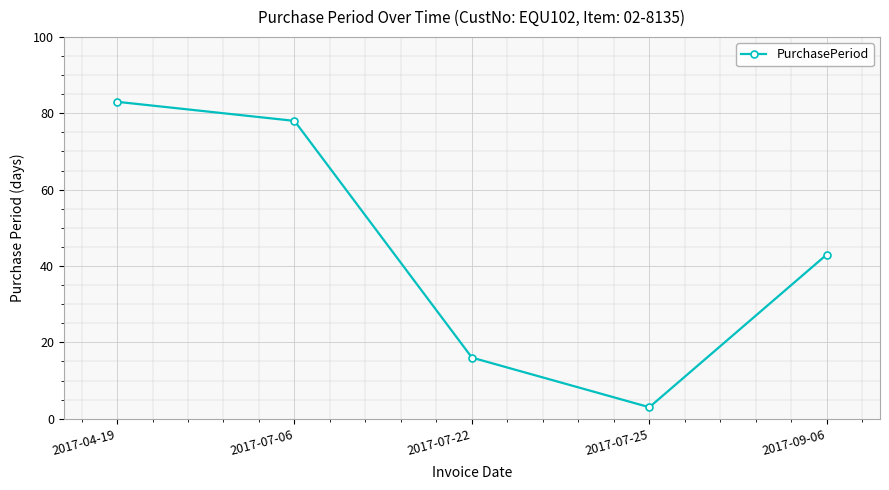

Does the chart display data point markers on the line(s)?

Yes